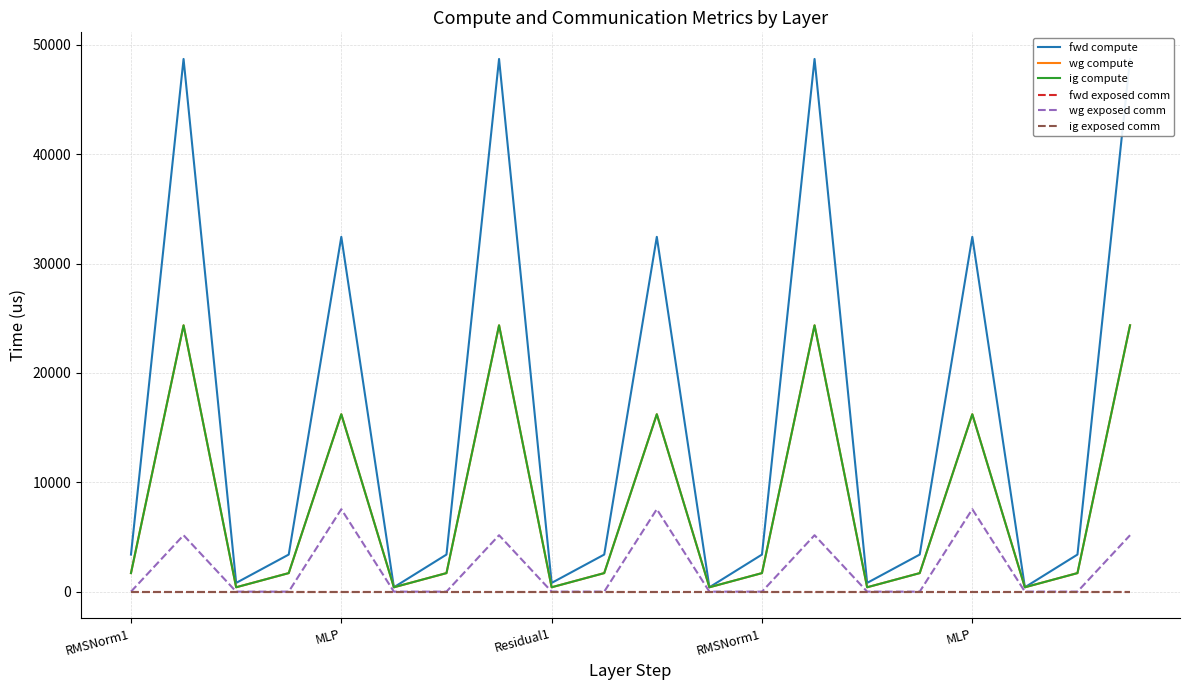

What is the average value of the wg compute series?

8018.2